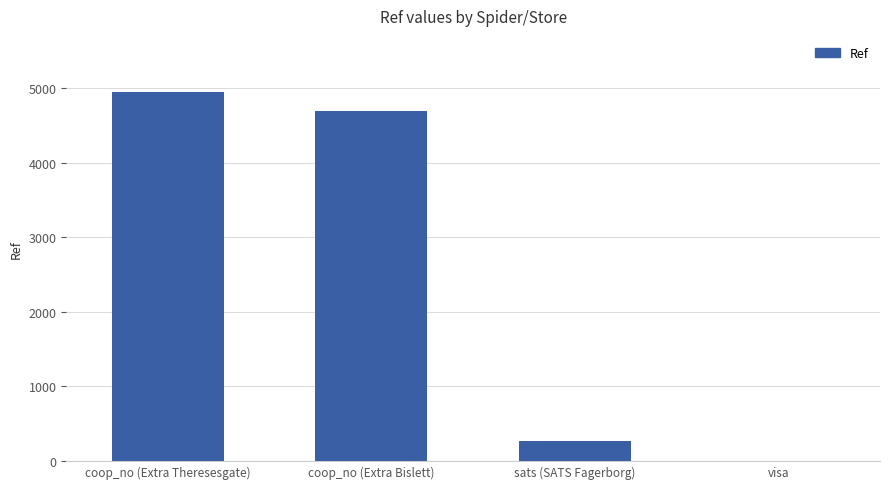

Reading right to left, extract all data points from this chart.

0	263	4694	4948